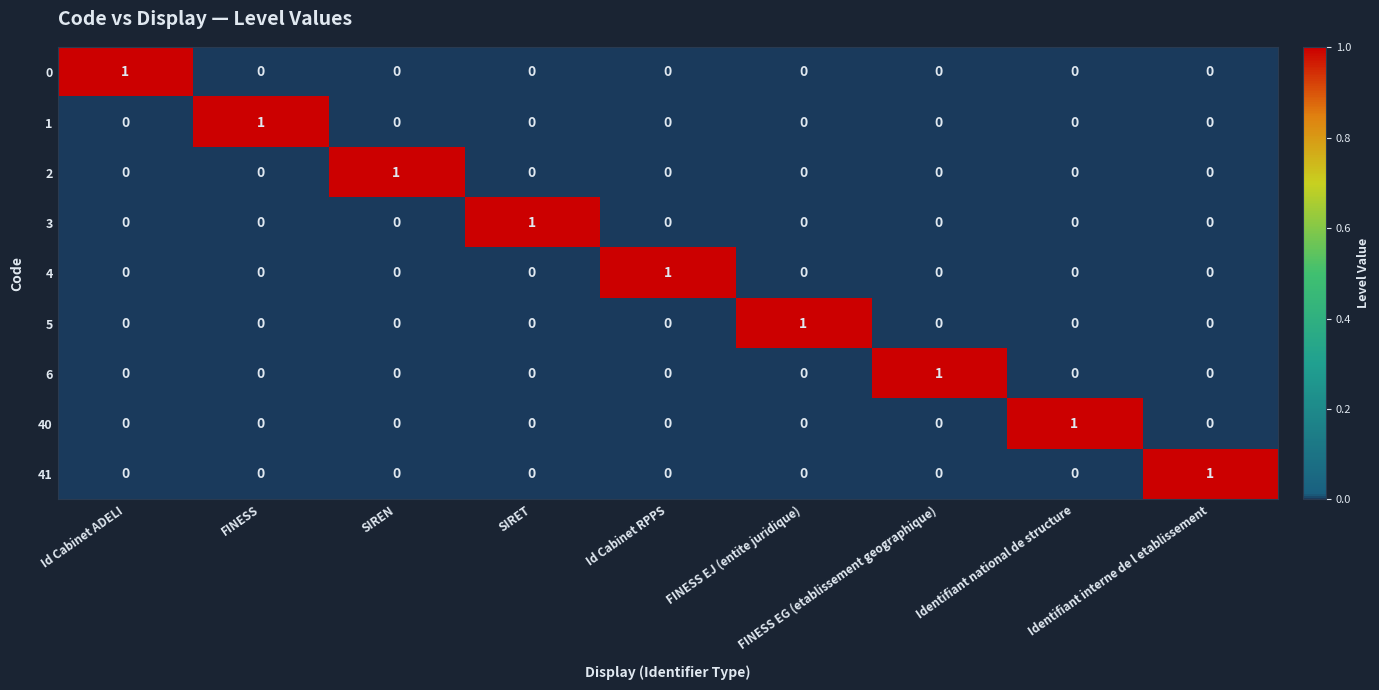

How many positive values does the 5 series have?

1